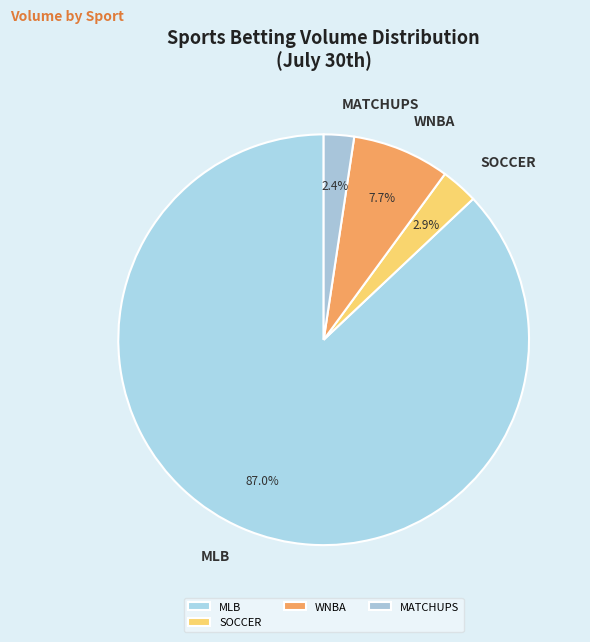

Count the number of slices in the pie.

4